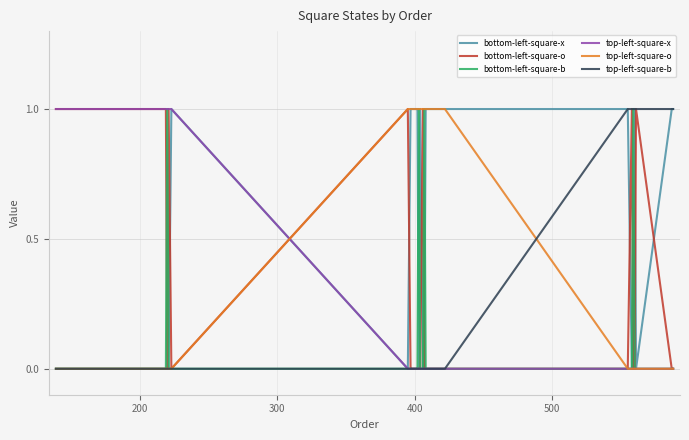

What is the difference between the maximum and second lowest values in the top-left-square-b series?

1